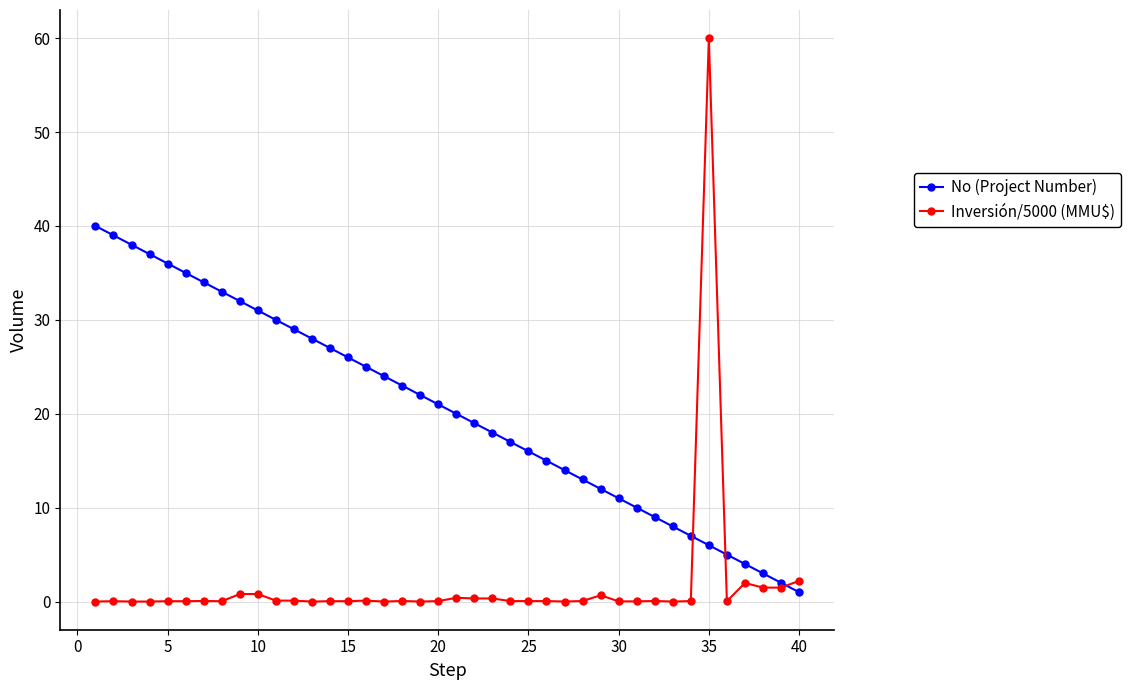

What are all the series names shown in the legend?

No (Project Number), Inversión/5000 (MMU$)